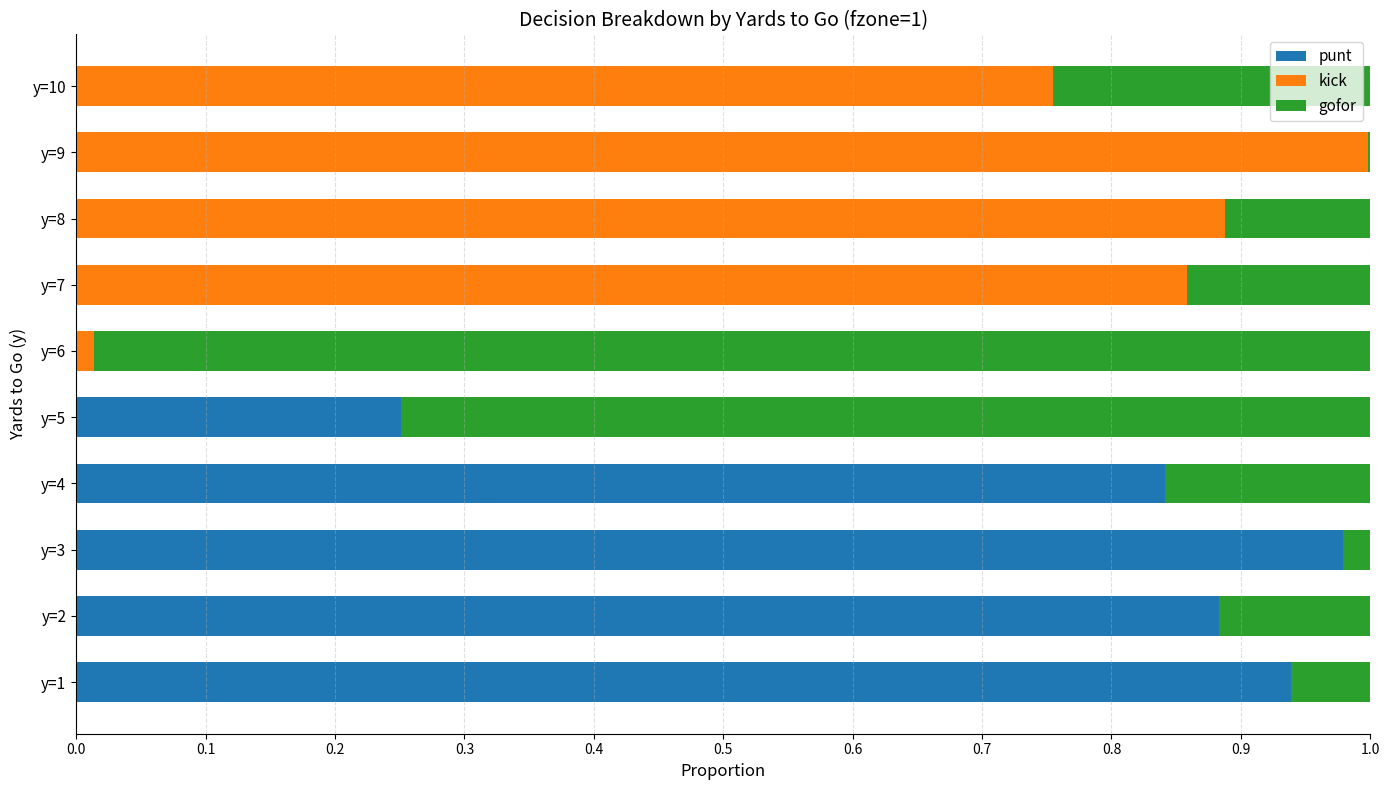

True or false: punt has a value of 0.0 at y=10.

True